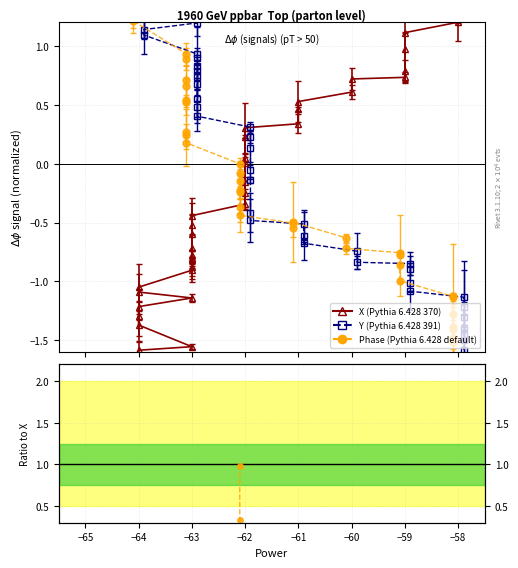

Count the number of categories in the chart.

40